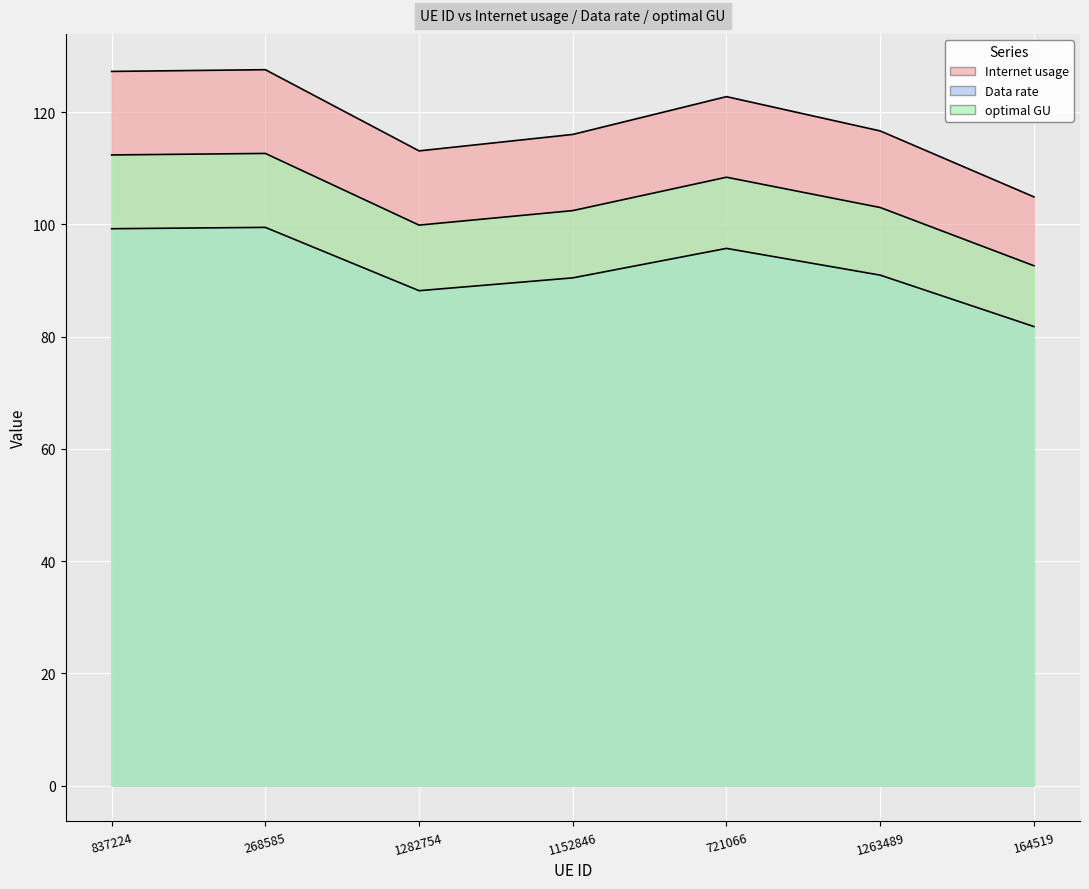

How many values in the optimal GU series exceed 102?

5